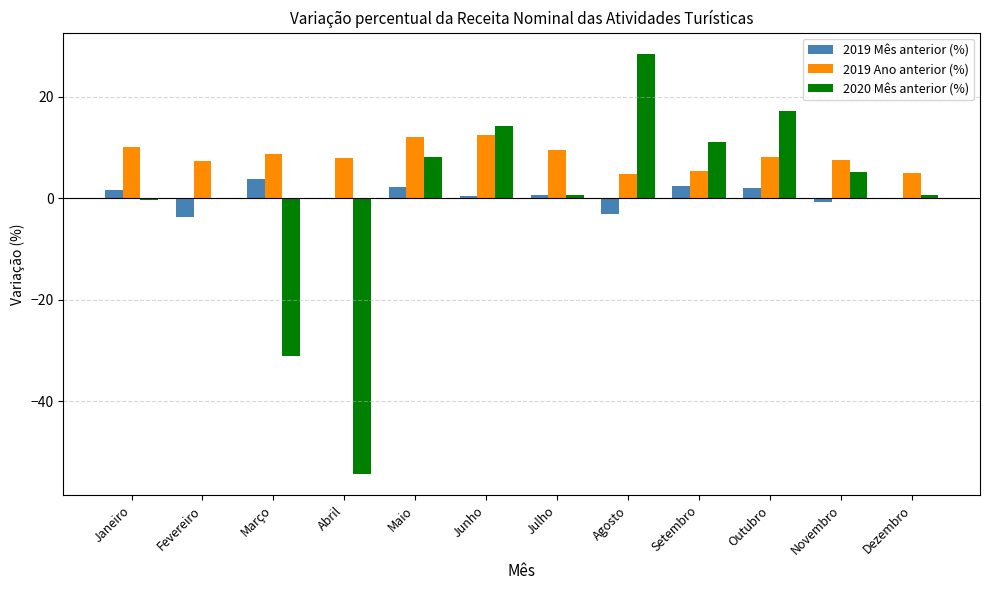

What is the sum of all 2019 Ano anterior (%) values?

99.3